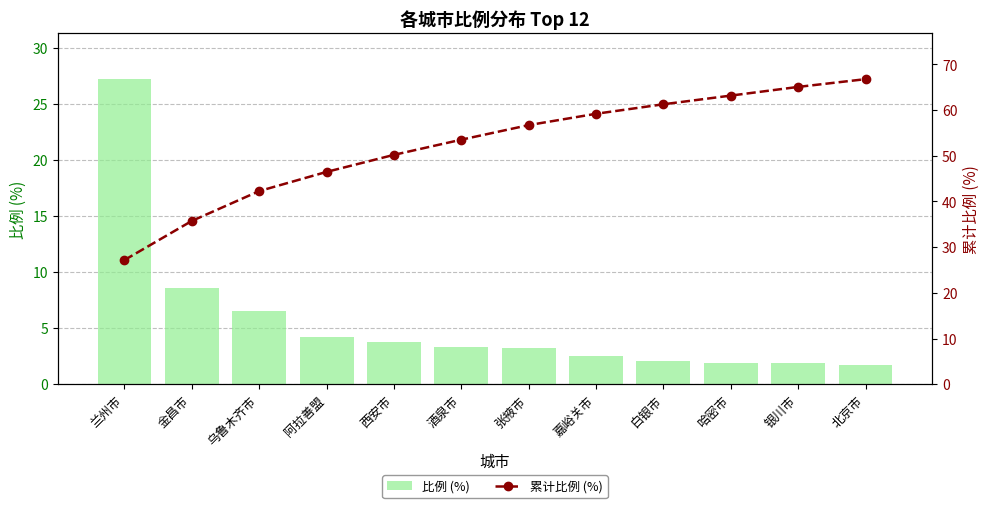

At which category does the chart reach its minimum across all series?

北京市